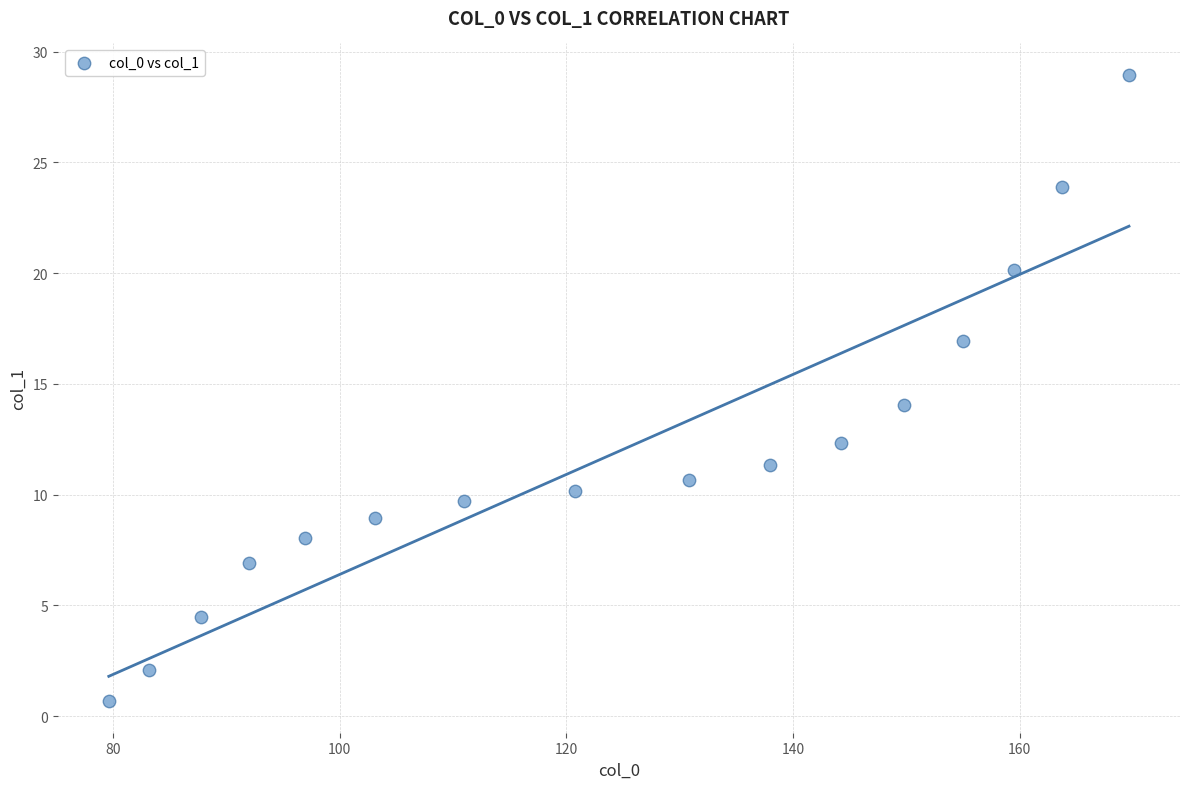

What is the range of Y values (max minus min)?

28.3